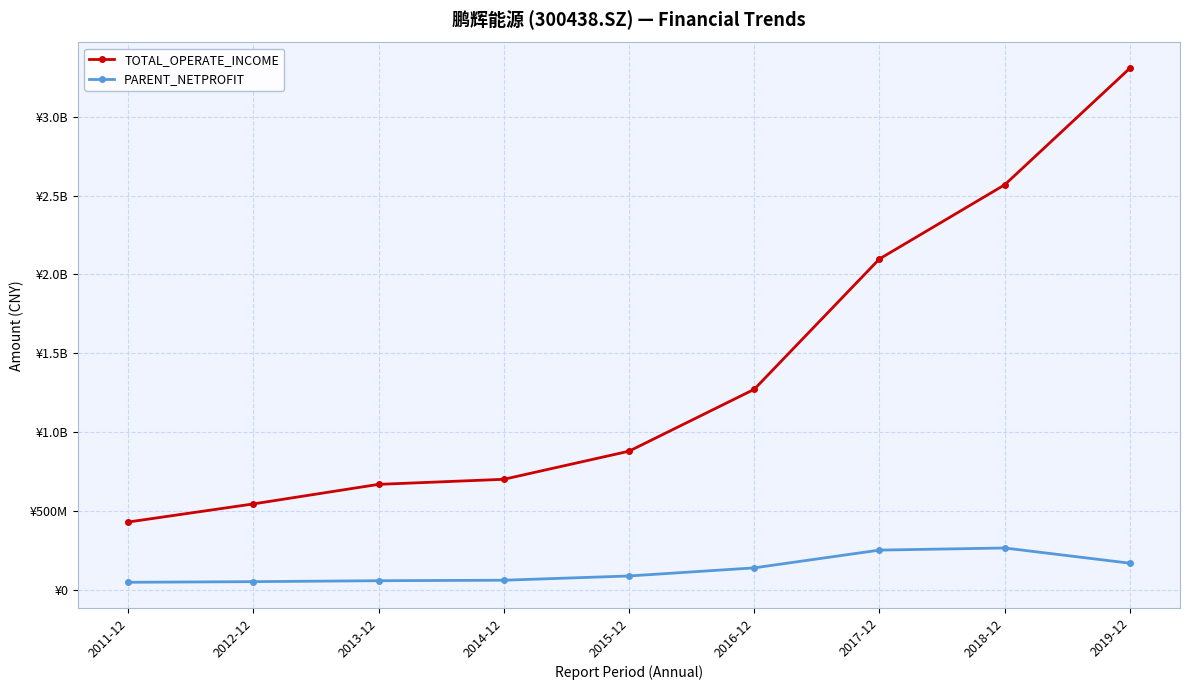

Reading right to left, transcribe all the data shown in this chart.

TOTAL_OPERATE_INCOME: 2019-12=3308448046.4	2018-12=2568705636.9	2017-12=2098492686.1	2016-12=1271353631.8	2015-12=878735747.3	2014-12=700535332.9	2013-12=668405939.5	2012-12=544336533.9	2011-12=429342100.0
PARENT_NETPROFIT: 2019-12=168260315.7	2018-12=264800613.6	2017-12=251396522.0	2016-12=138781652.9	2015-12=87288318.3	2014-12=60243949.1	2013-12=57192346.6	2012-12=51238003.4	2011-12=47246400.0